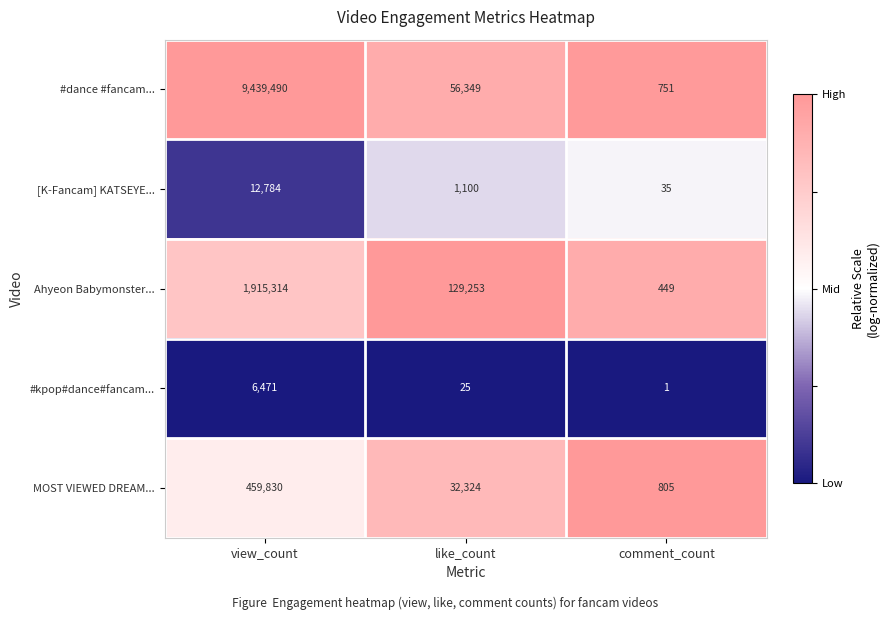

Is it true that #kpop#dance#fancam... equals 25 at like_count?

True